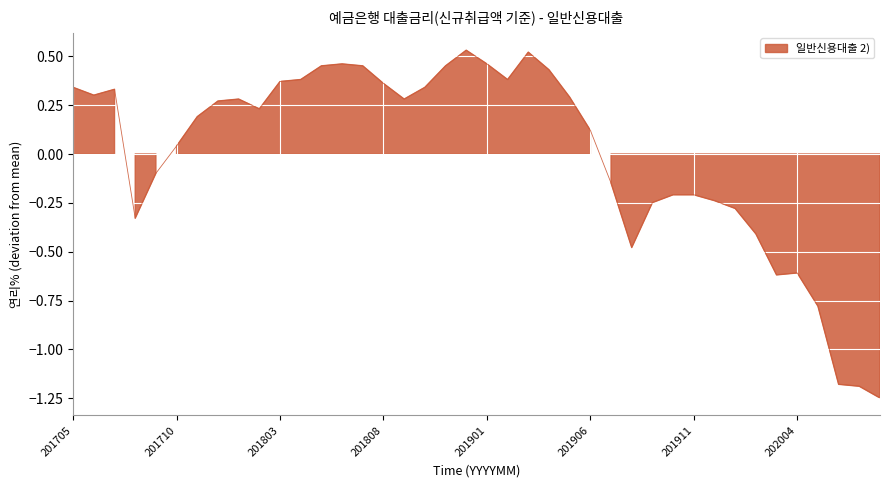

Between 202004 and 201901, which is larger?

201901